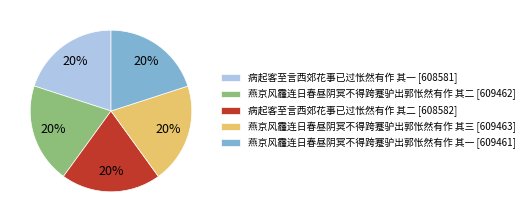

To the nearest percent, what portion does 病起客至言西郊花事已过怅然有作 其一 represent?

20%